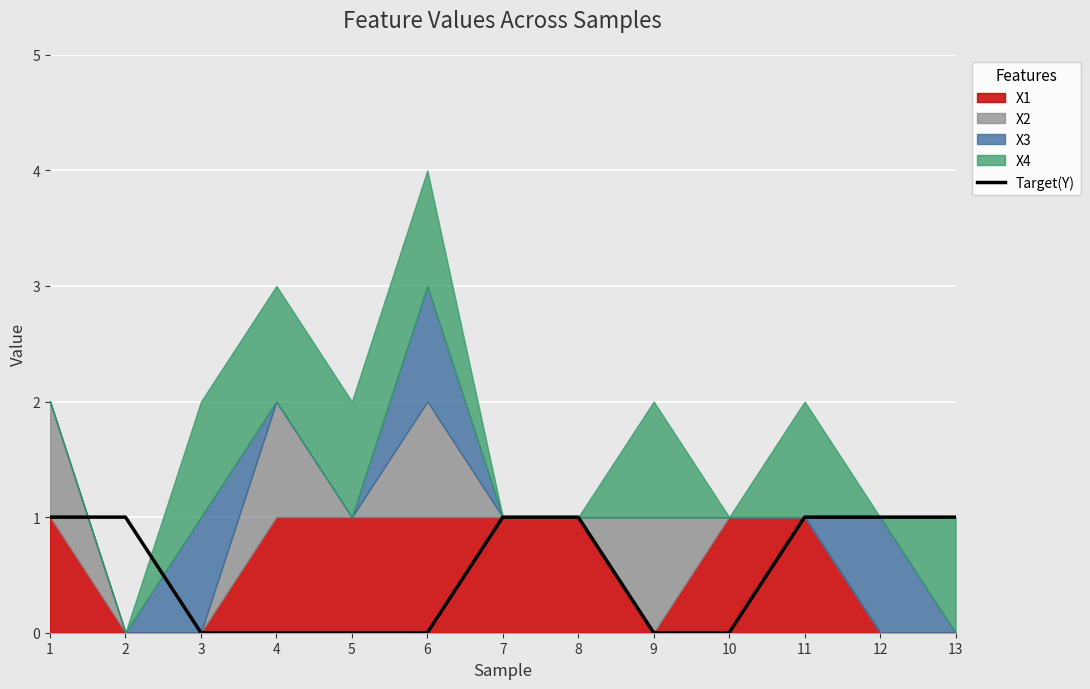

How many lines are shown in the chart?

1